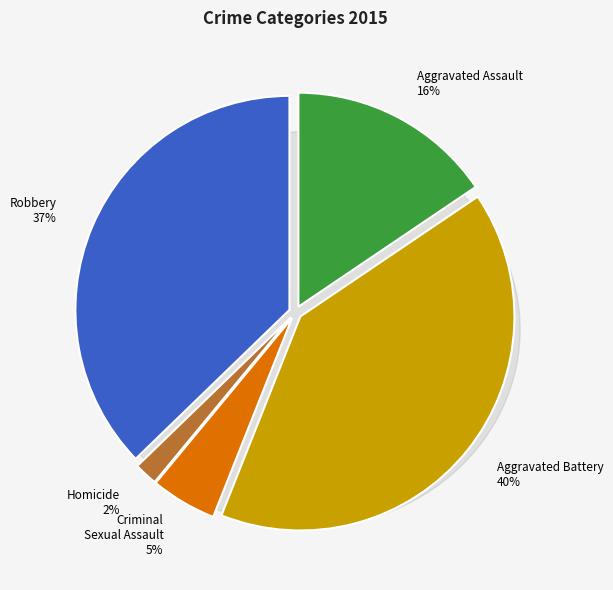

How many segments does this pie chart have?

5